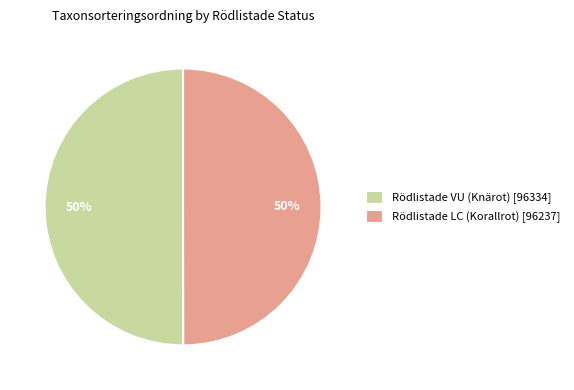

What is the ratio of the value at Rödlistade VU (Knärot) [96334] to the value at Rödlistade LC (Korallrot) [96237]?

1.0